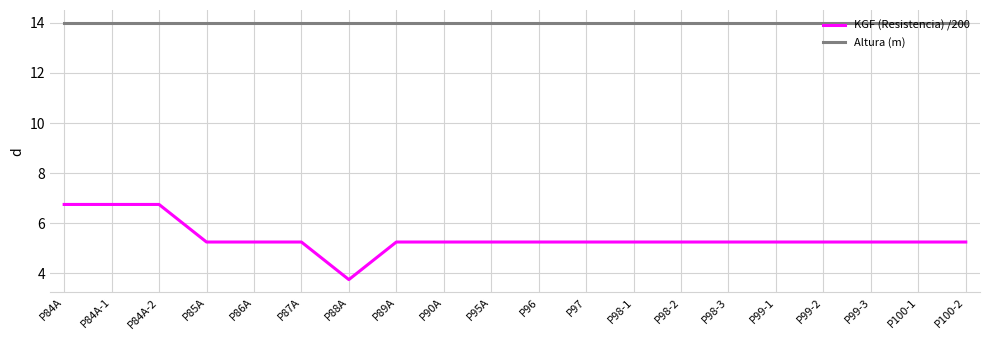

What is the average value of the Altura (m) series?

14.0